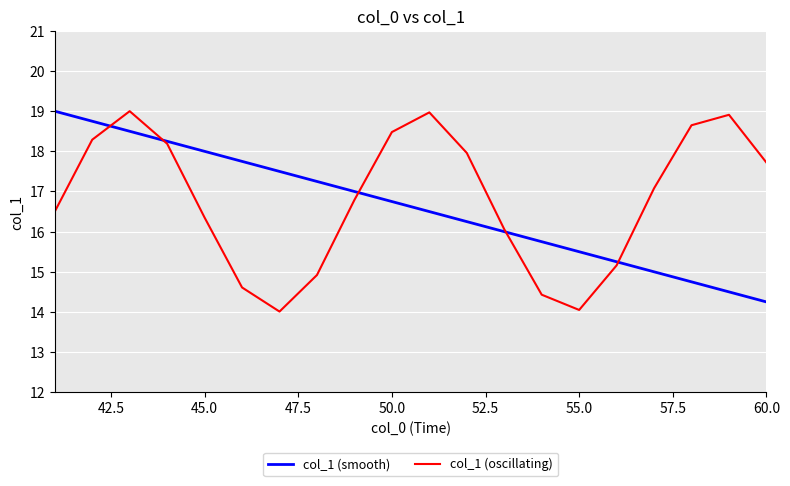

What is the lowest value of the col_1 (oscillating) series?

14.0